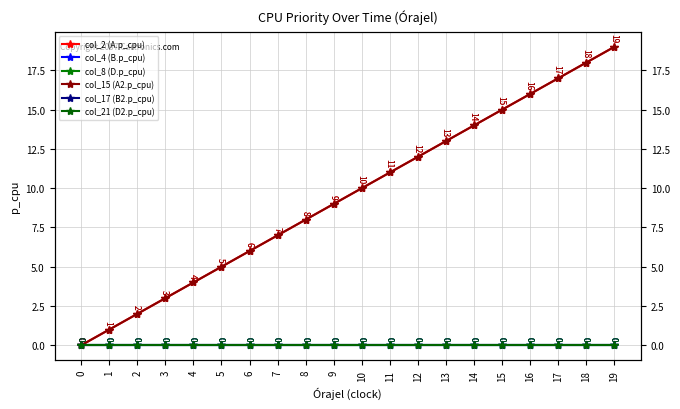

Reading right to left, transcribe all the data shown in this chart.

col_2 (A.p_cpu): 19=19	18=18	17=17	16=16	15=15	14=14	13=13	12=12	11=11	10=10	9=9	8=8	7=7	6=6	5=5	4=4	3=3	2=2	1=1	0=0
col_4 (B.p_cpu): 19=0	18=0	17=0	16=0	15=0	14=0	13=0	12=0	11=0	10=0	9=0	8=0	7=0	6=0	5=0	4=0	3=0	2=0	1=0	0=0
col_8 (D.p_cpu): 19=0	18=0	17=0	16=0	15=0	14=0	13=0	12=0	11=0	10=0	9=0	8=0	7=0	6=0	5=0	4=0	3=0	2=0	1=0	0=0
col_15 (A2.p_cpu): 19=19	18=18	17=17	16=16	15=15	14=14	13=13	12=12	11=11	10=10	9=9	8=8	7=7	6=6	5=5	4=4	3=3	2=2	1=1	0=0
col_17 (B2.p_cpu): 19=0	18=0	17=0	16=0	15=0	14=0	13=0	12=0	11=0	10=0	9=0	8=0	7=0	6=0	5=0	4=0	3=0	2=0	1=0	0=0
col_21 (D2.p_cpu): 19=0	18=0	17=0	16=0	15=0	14=0	13=0	12=0	11=0	10=0	9=0	8=0	7=0	6=0	5=0	4=0	3=0	2=0	1=0	0=0